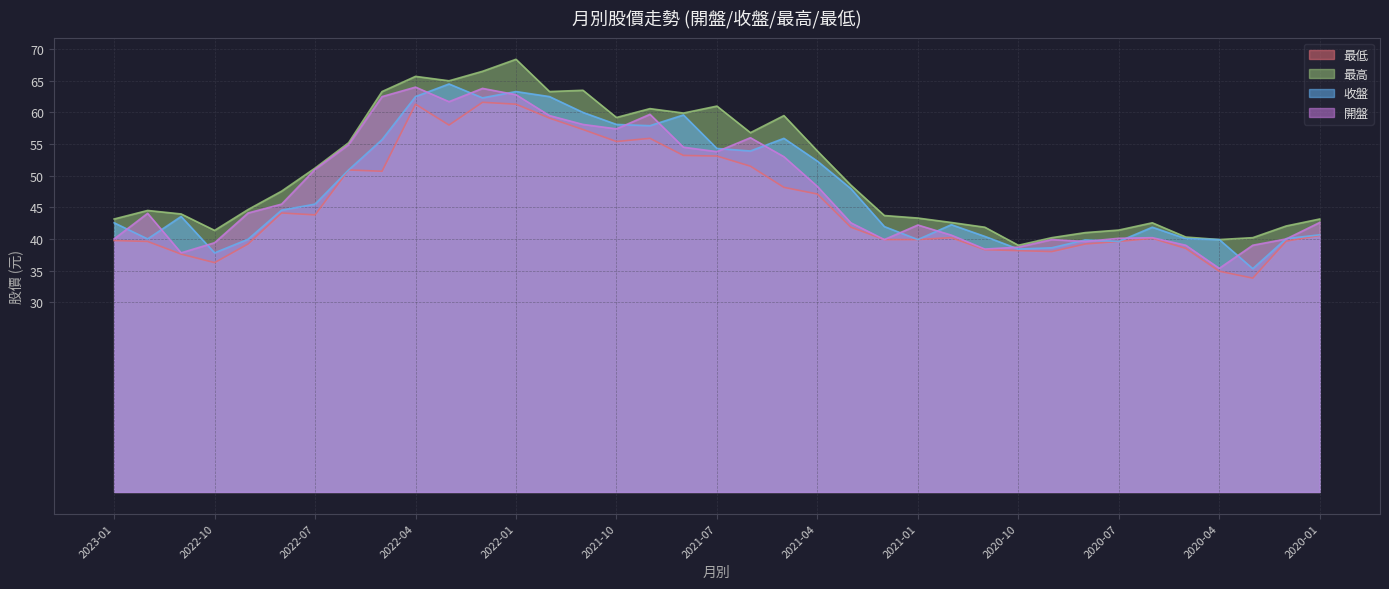

Reading left to right, what are all the values shown in this chart?

最低: 2023-01=39.8	2022-12=39.6	2022-11=37.6	2022-10=36.2	2022-09=39.2	2022-08=44.1	2022-07=43.8	2022-06=50.9	2022-05=50.7	2022-04=61.3	2022-03=58.0	2022-02=61.6	2022-01=61.3	2021-12=59.1	2021-11=57.3	2021-10=55.4	2021-09=55.9	2021-08=53.2	2021-07=53.1	2021-06=51.5	2021-05=48.1	2021-04=47.1	2021-03=41.9	2021-02=39.9	2021-01=39.9	2020-12=40.2	2020-11=38.3	2020-10=38.1	2020-09=38.0	2020-08=39.2	2020-07=39.6	2020-06=40.1	2020-05=38.5	2020-04=34.9	2020-03=33.8	2020-02=39.6	2020-01=40.5
最高: 2023-01=43.1	2022-12=44.5	2022-11=44.0	2022-10=41.4	2022-09=44.6	2022-08=47.5	2022-07=51.2	2022-06=55.2	2022-05=63.3	2022-04=65.7	2022-03=65.0	2022-02=66.5	2022-01=68.4	2021-12=63.3	2021-11=63.5	2021-10=59.2	2021-09=60.6	2021-08=59.9	2021-07=61.0	2021-06=56.8	2021-05=59.5	2021-04=53.9	2021-03=48.5	2021-02=43.7	2021-01=43.3	2020-12=42.6	2020-11=41.9	2020-10=39.0	2020-09=40.2	2020-08=41.0	2020-07=41.4	2020-06=42.5	2020-05=40.3	2020-04=39.9	2020-03=40.2	2020-02=42.0	2020-01=43.1
收盤: 2023-01=42.5	2022-12=40.0	2022-11=43.5	2022-10=37.8	2022-09=40.0	2022-08=44.5	2022-07=45.5	2022-06=50.9	2022-05=55.7	2022-04=62.5	2022-03=64.5	2022-02=62.3	2022-01=63.3	2021-12=62.5	2021-11=60.0	2021-10=58.1	2021-09=57.9	2021-08=59.6	2021-07=54.3	2021-06=53.9	2021-05=55.9	2021-04=52.3	2021-03=48.0	2021-02=42.0	2021-01=39.9	2020-12=42.2	2020-11=40.4	2020-10=38.4	2020-09=38.6	2020-08=39.9	2020-07=39.6	2020-06=41.9	2020-05=40.0	2020-04=39.9	2020-03=35.3	2020-02=40.0	2020-01=40.6
開盤: 2023-01=40.0	2022-12=44.0	2022-11=37.8	2022-10=39.4	2022-09=44.1	2022-08=45.5	2022-07=51.0	2022-06=54.9	2022-05=62.5	2022-04=64.0	2022-03=61.7	2022-02=63.8	2022-01=62.8	2021-12=59.5	2021-11=58.1	2021-10=57.4	2021-09=59.7	2021-08=54.5	2021-07=53.8	2021-06=56.0	2021-05=53.0	2021-04=48.3	2021-03=42.5	2021-02=39.9	2021-01=42.2	2020-12=40.6	2020-11=38.4	2020-10=38.7	2020-09=39.9	2020-08=39.6	2020-07=40.1	2020-06=40.2	2020-05=39.0	2020-04=35.4	2020-03=39.0	2020-02=40.0	2020-01=42.6